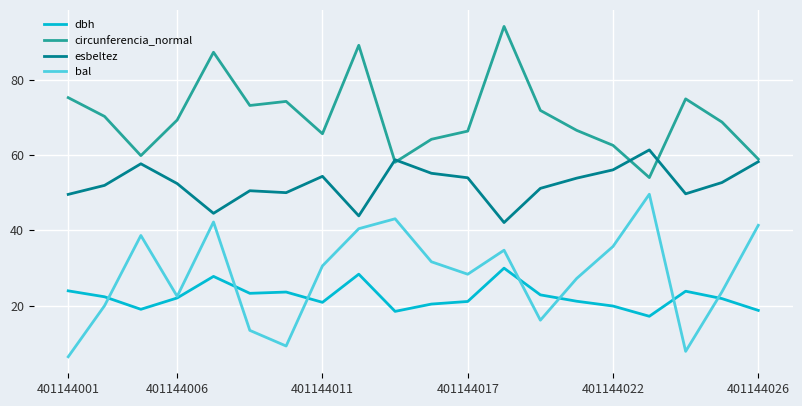

What is the minimum value for circunferencia_normal?

54.0